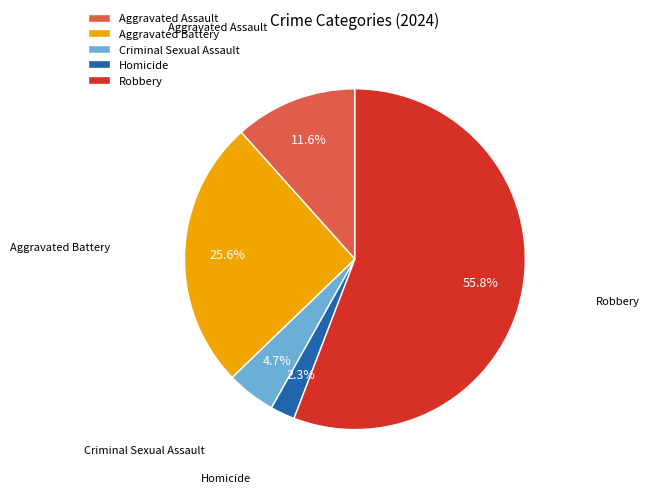

Is the sum of Criminal Sexual Assault and Homicide greater than half?

No